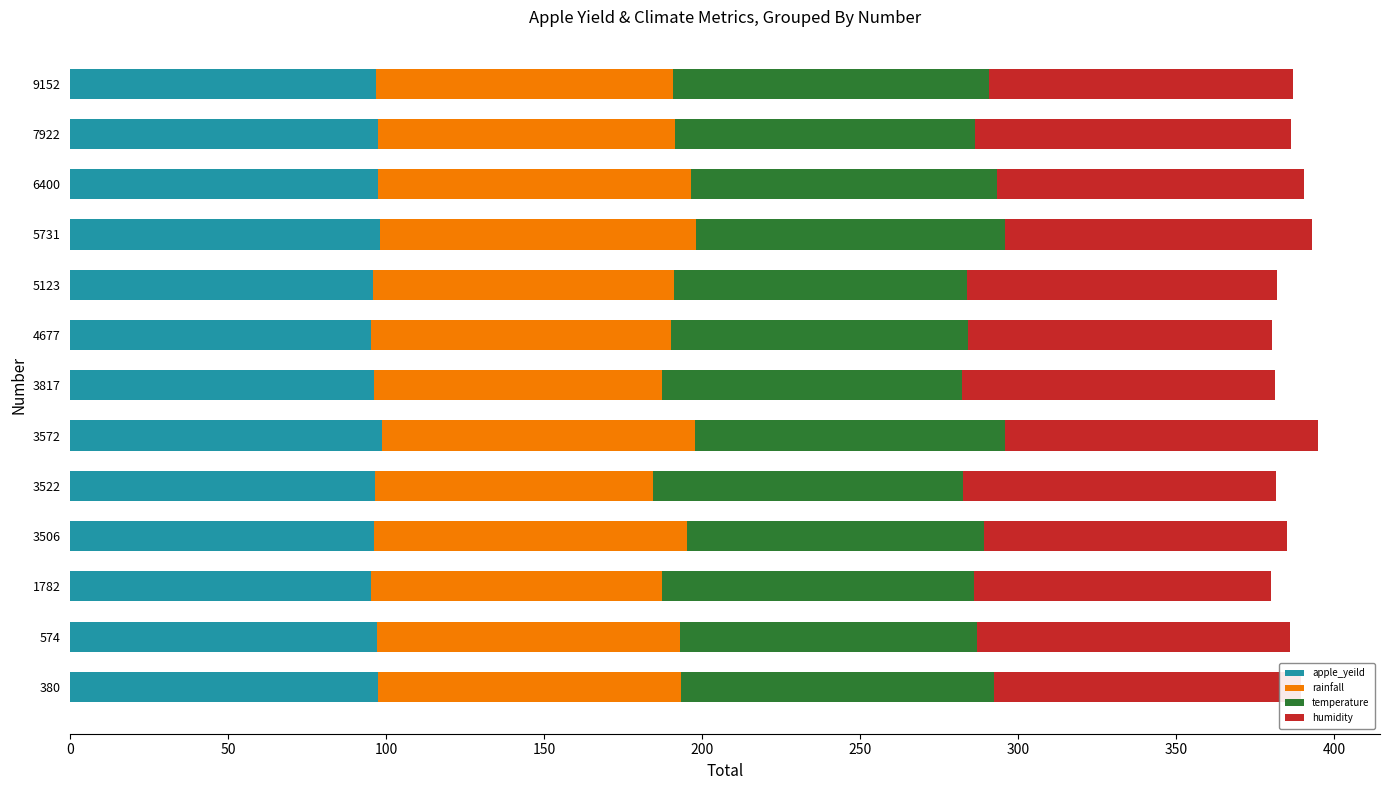

What is the total value across all series at 5731?

392.9